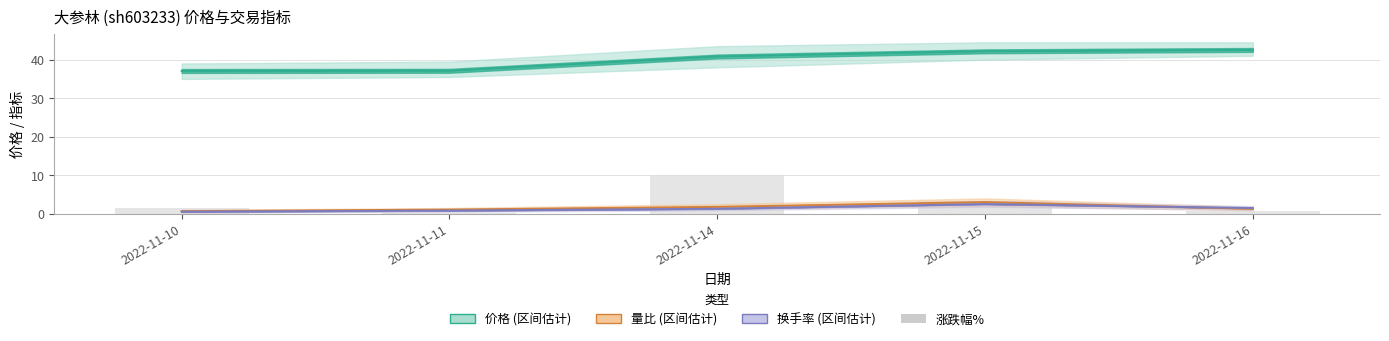

What is the value of the 2nd bar from the left?

0.1